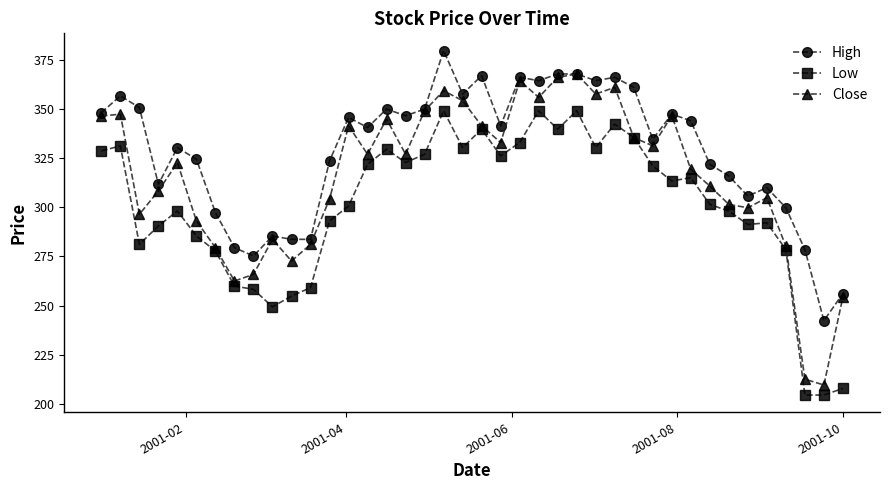

Which series has the largest range (max minus min)?

Close